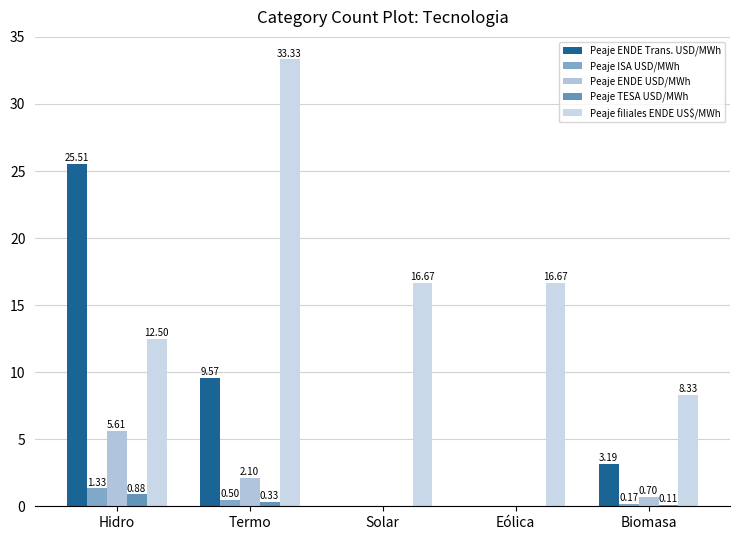

Between Termo and Biomasa, which is larger?

Termo